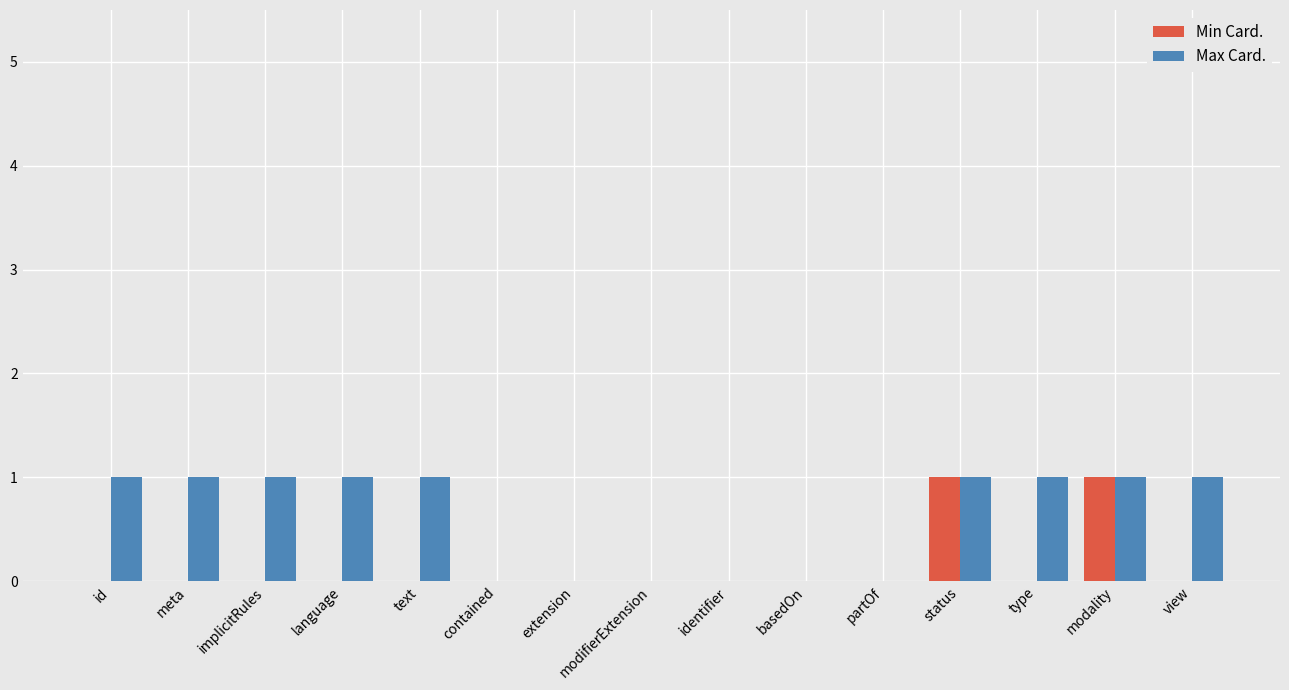

Is it true that Min Card. equals 0 at status?

False